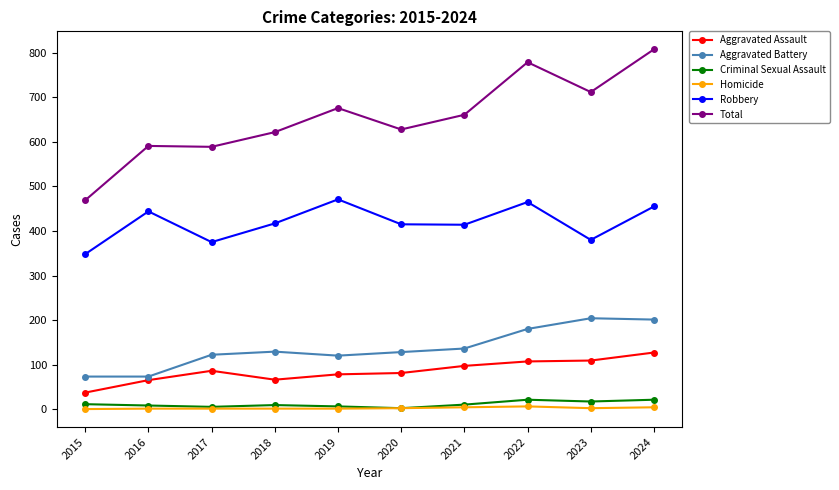

The Aggravated Assault series shows 58 at 2017. True or false?

False